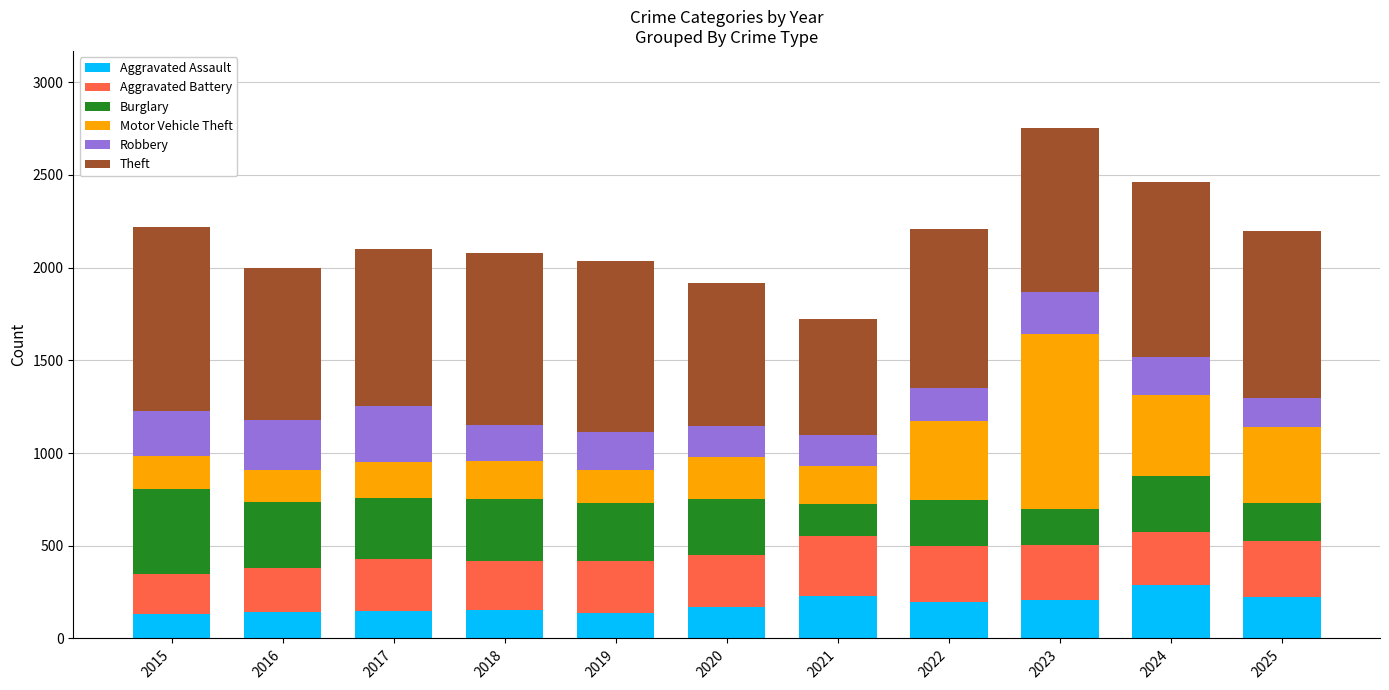

Is it true that Aggravated Assault equals 198 at 2022?

True